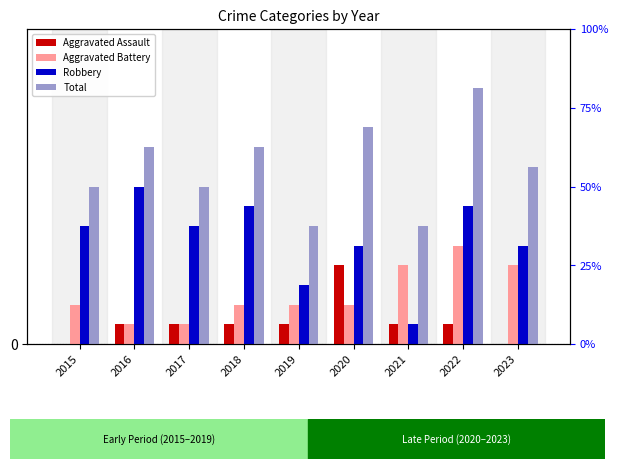

How many bars are there in each group?

4